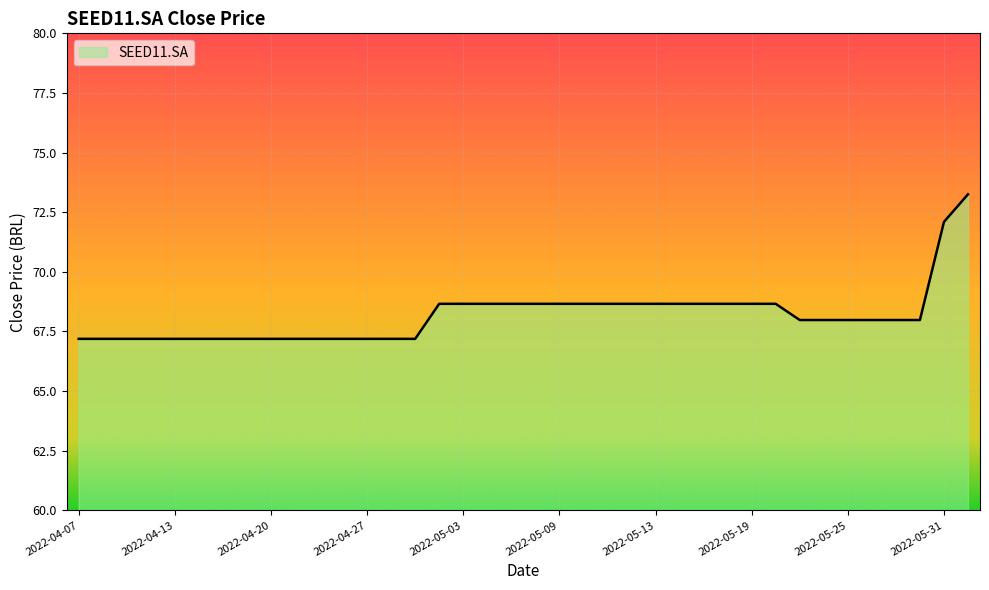

What is the smallest value displayed?

67.2